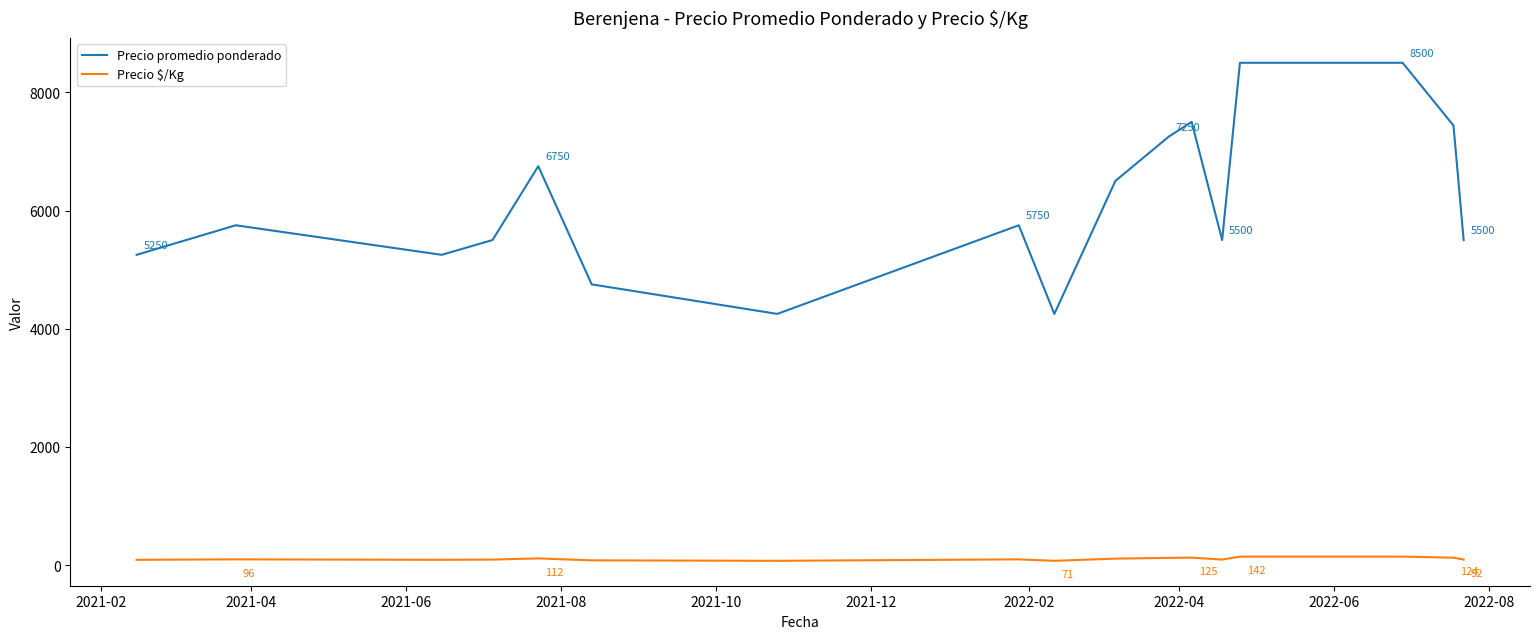

Count the number of categories in the chart.

17